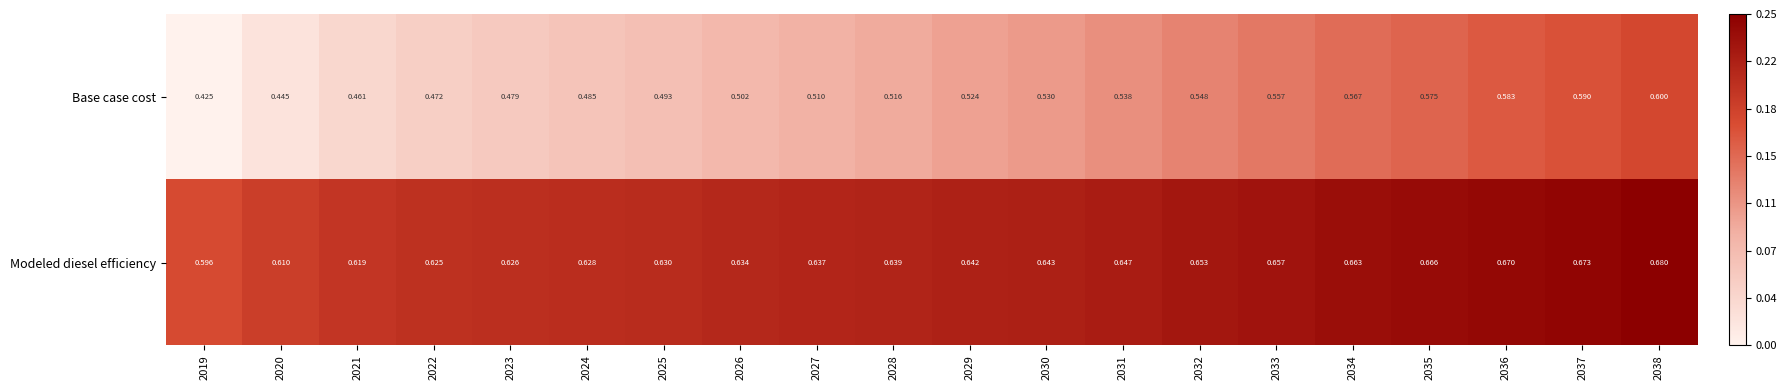

Which series has the widest spread of values?

Base case cost